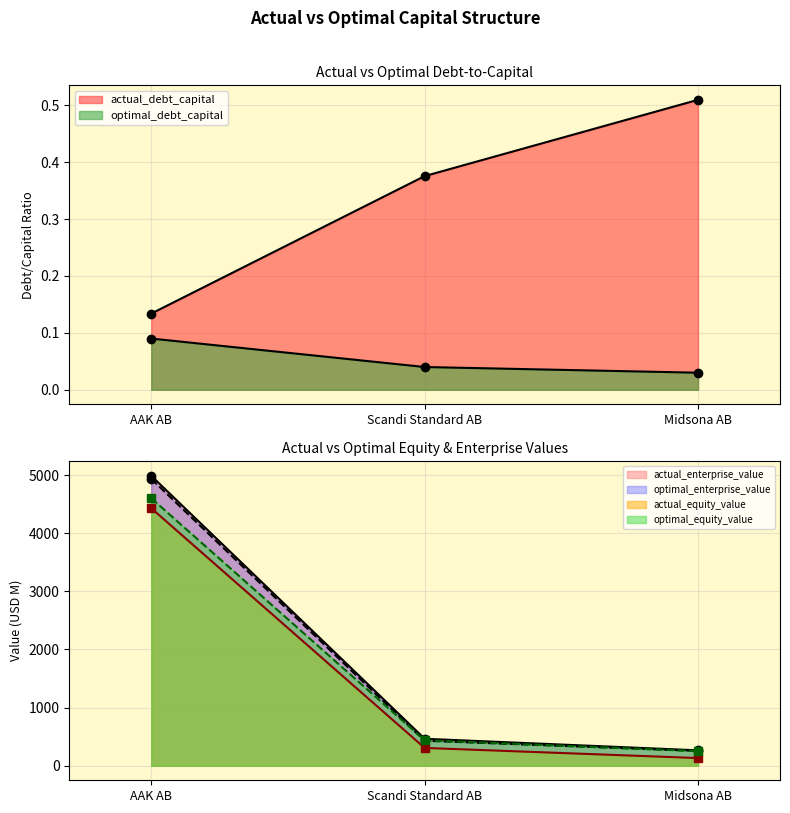

What is the label of the 2nd point from the left?

Scandi Standard AB